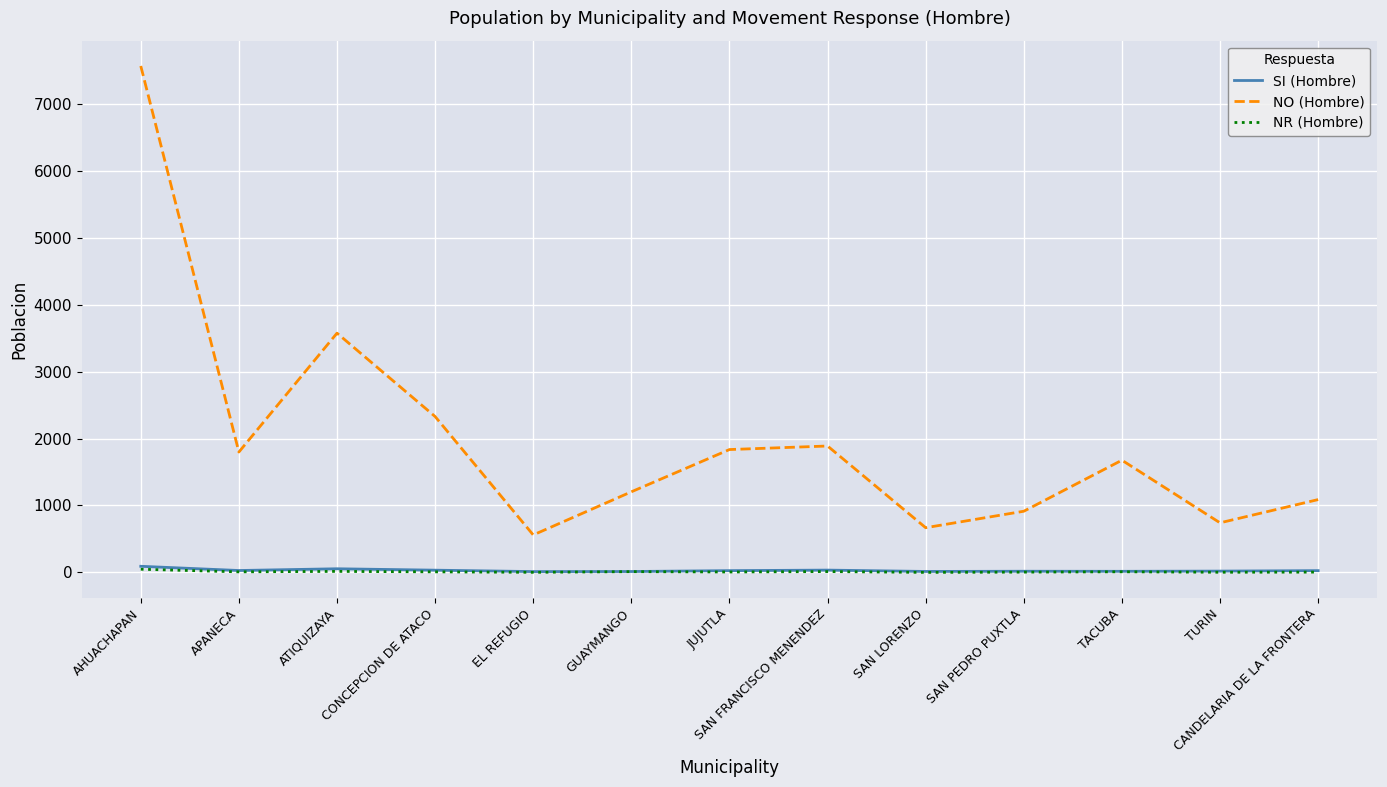

True or false: SI (Hombre) and NO (Hombre) cross at least once.

False